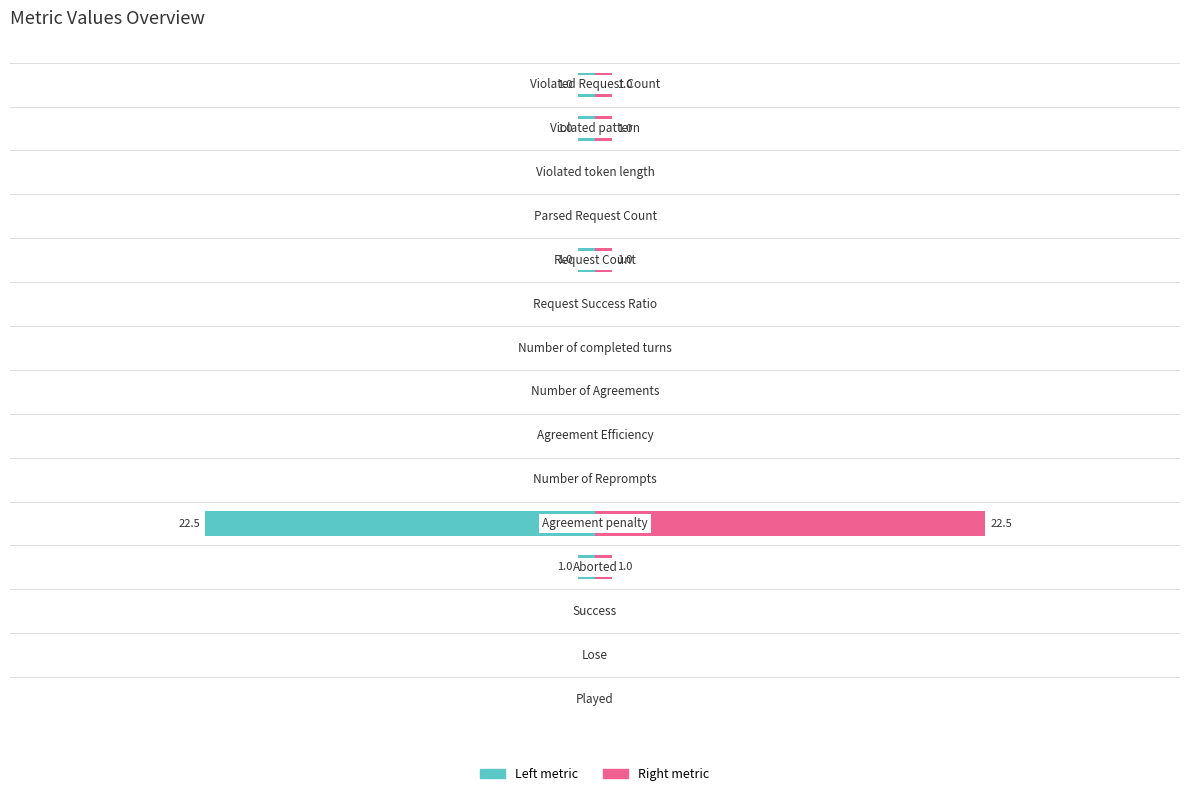

How many values in Right metric are above zero?

5